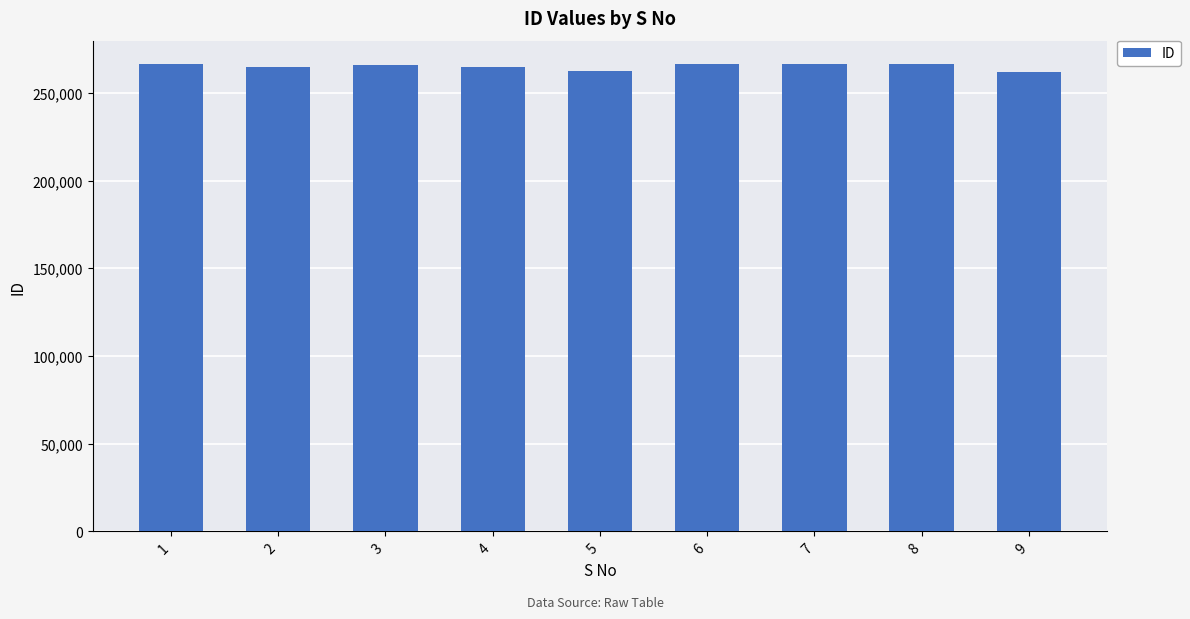

How many series are shown in this chart?

1